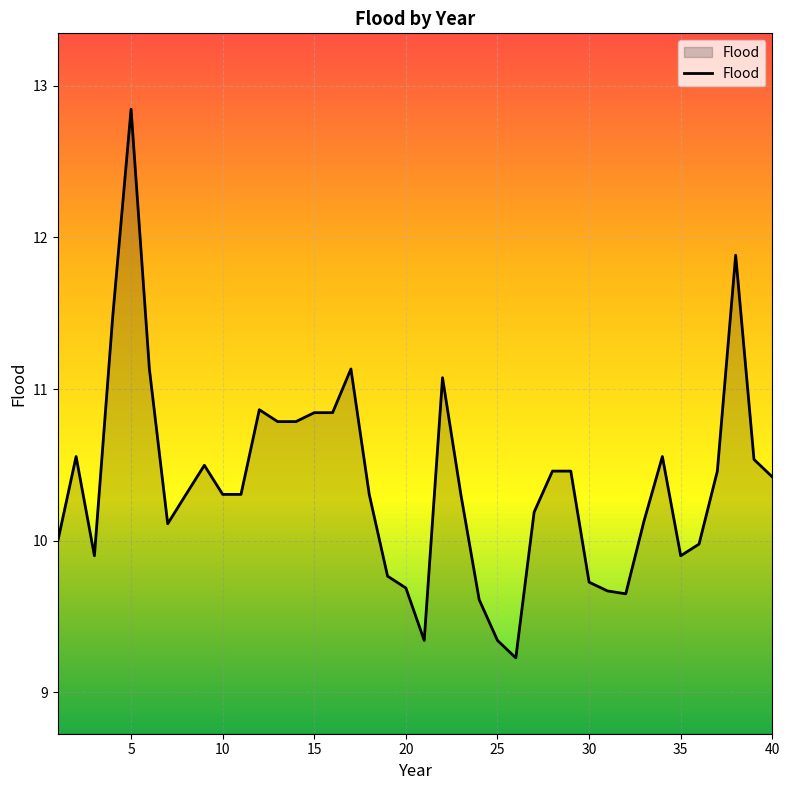

What is the difference between the maximum and minimum values?

3.6